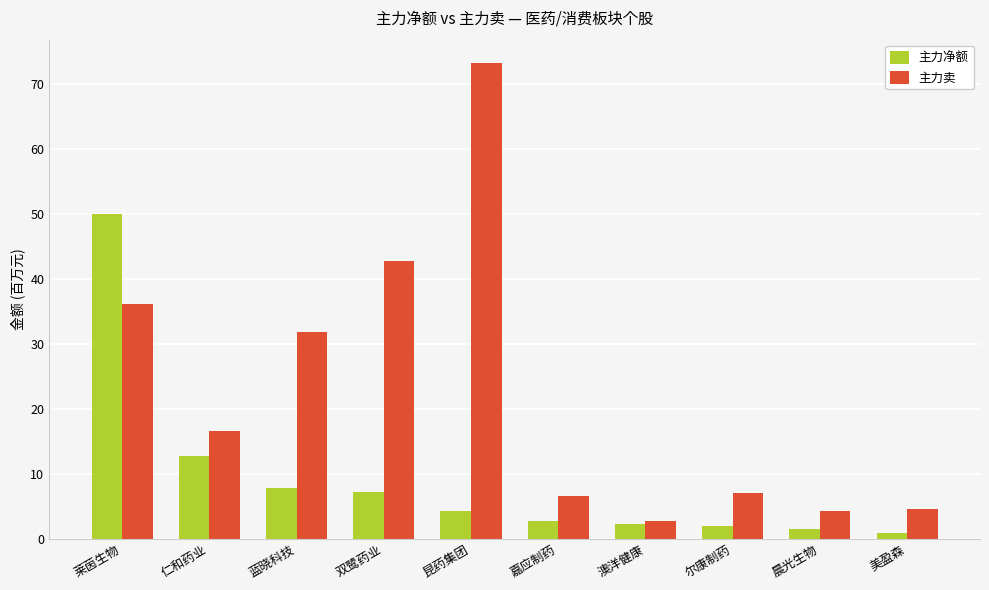

What is the value of the 主力卖 bar at the 5th from the left?

73.2